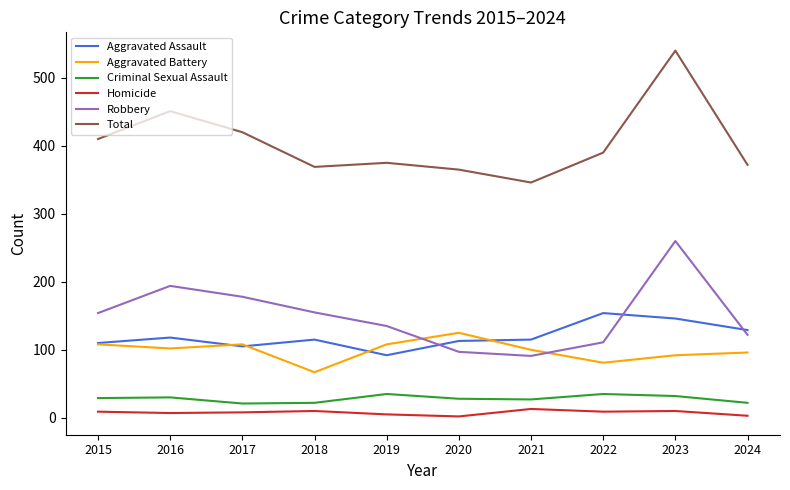

Does the chart display data point markers on the line(s)?

No